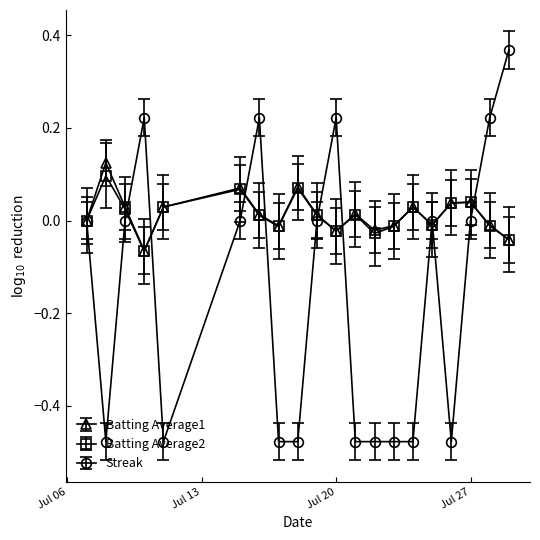

Which series has the widest spread of values?

Streak